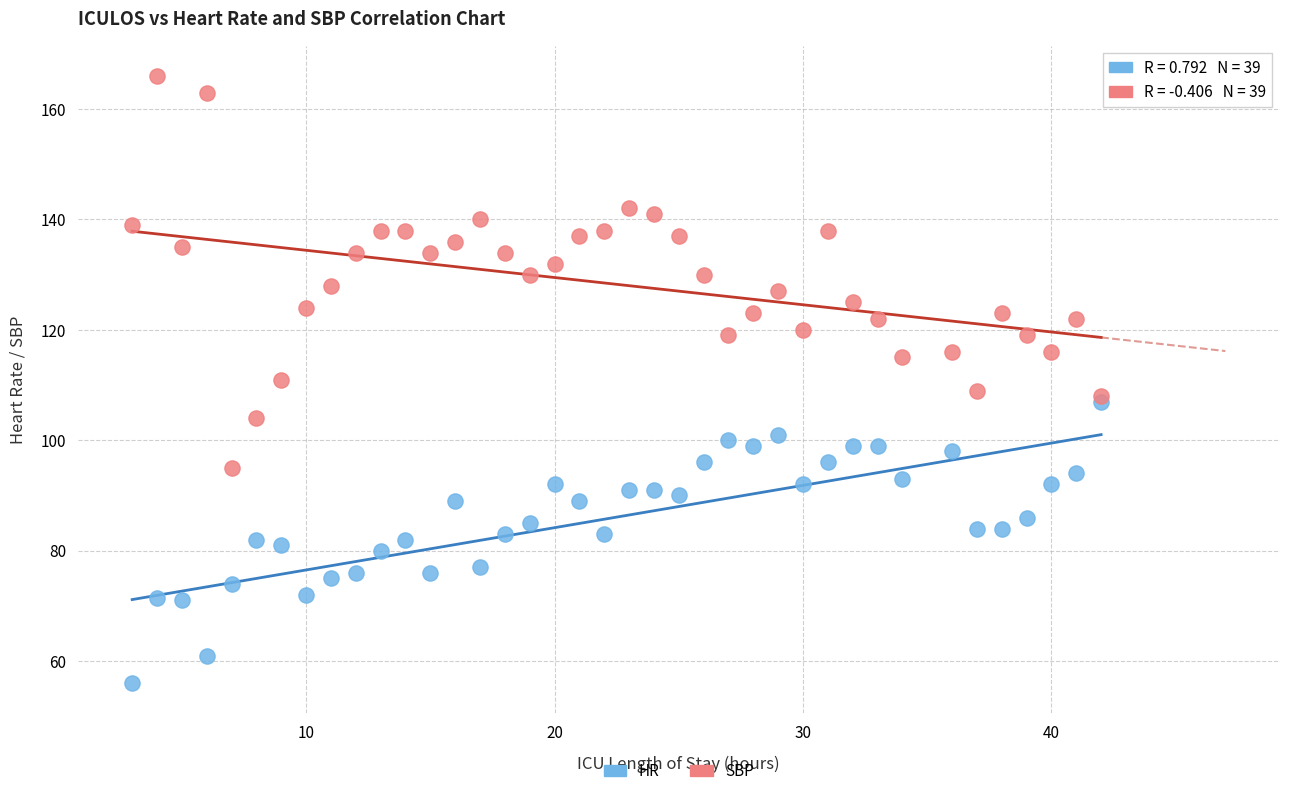

Which series reaches the minimum Y coordinate?

HR